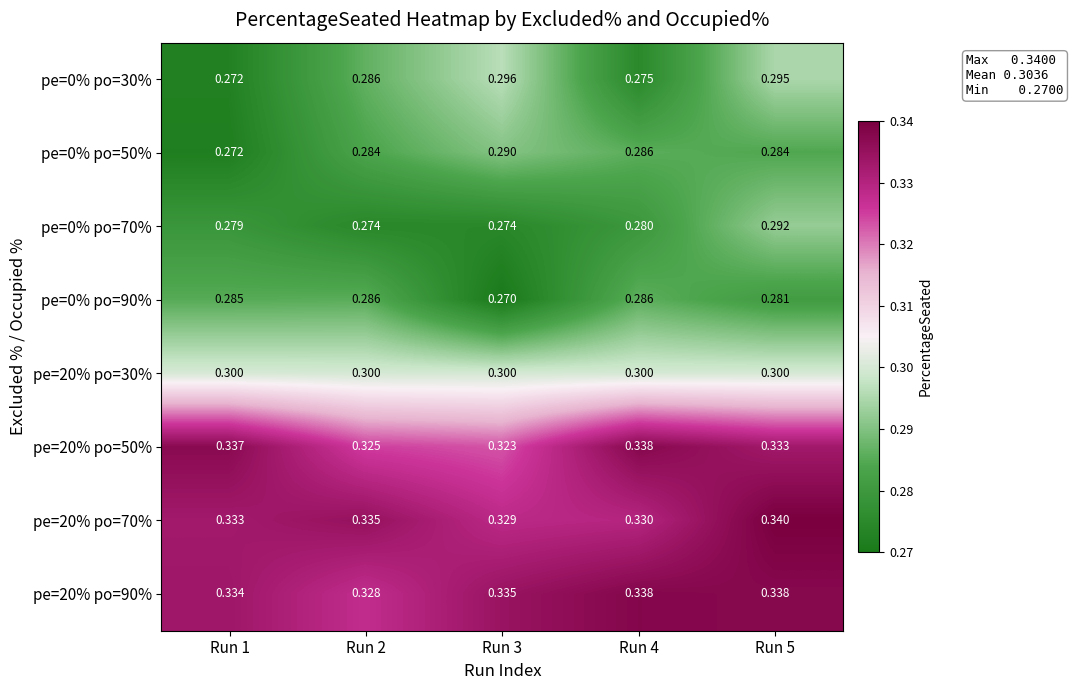

Is the value of pe=20% po=50% at Run 1 greater than the value of pe=20% po=30% at Run 2?

Yes